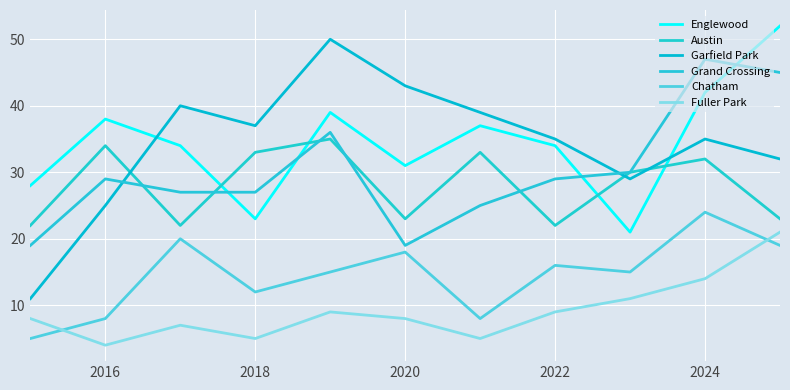

Reading right to left, what are all the values shown in this chart?

Englewood: 52	42	21	34	37	31	39	23	34	38	28
Austin: 23	32	30	22	33	23	35	33	22	34	22
Garfield Park: 32	35	29	35	39	43	50	37	40	25	11
Grand Crossing: 45	47	30	29	25	19	36	27	27	29	19
Chatham: 19	24	15	16	8	18	15	12	20	8	5
Fuller Park: 21	14	11	9	5	8	9	5	7	4	8